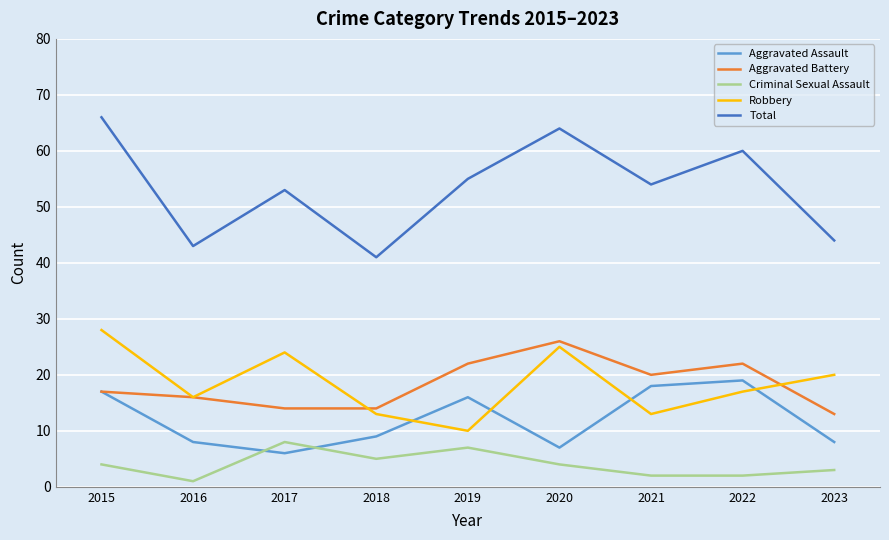

Is the value of Aggravated Battery at 2017 greater than the value of Total at 2016?

No